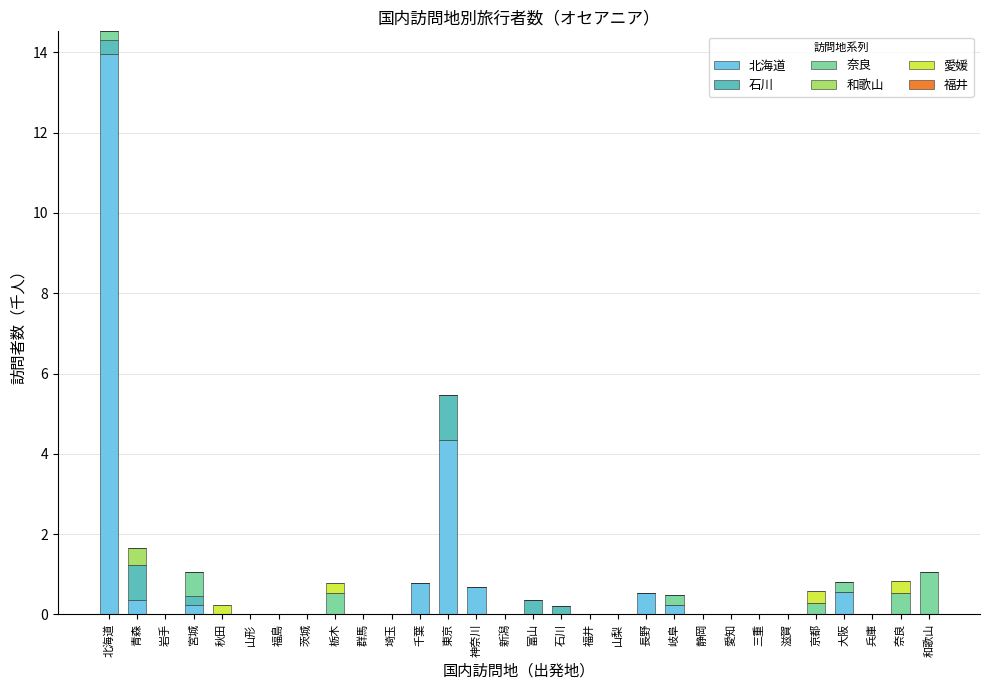

Which category has the highest value in the 北海道 series?

北海道